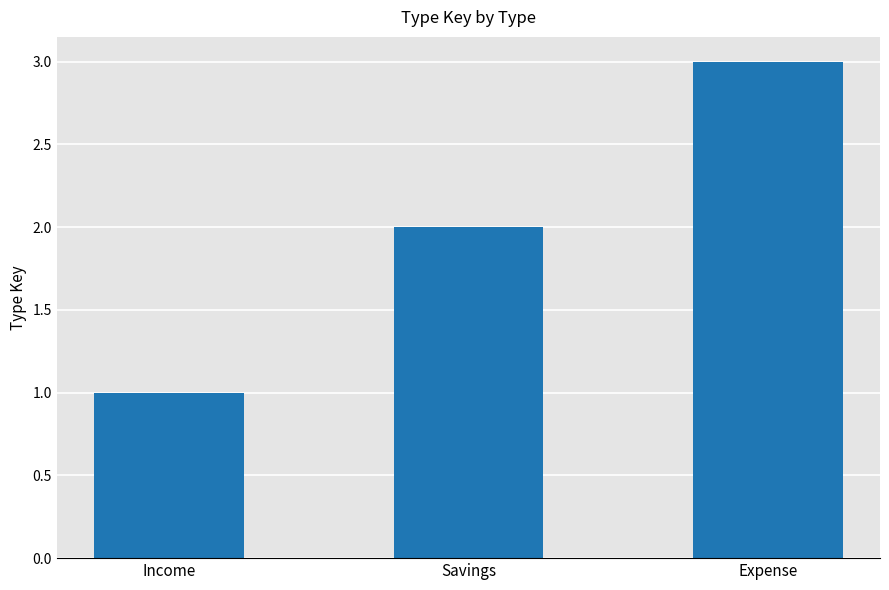

What is the difference between the values at Savings and Expense?

1